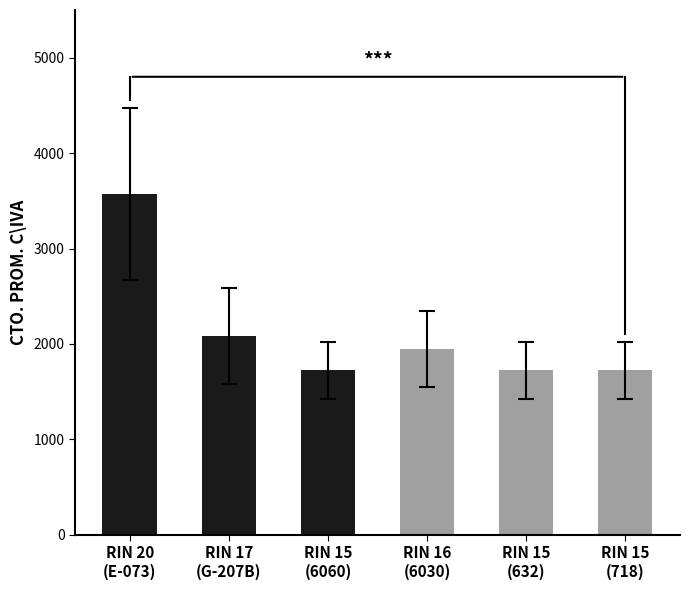

What is the value of the 4th bar from the left?

1948.8